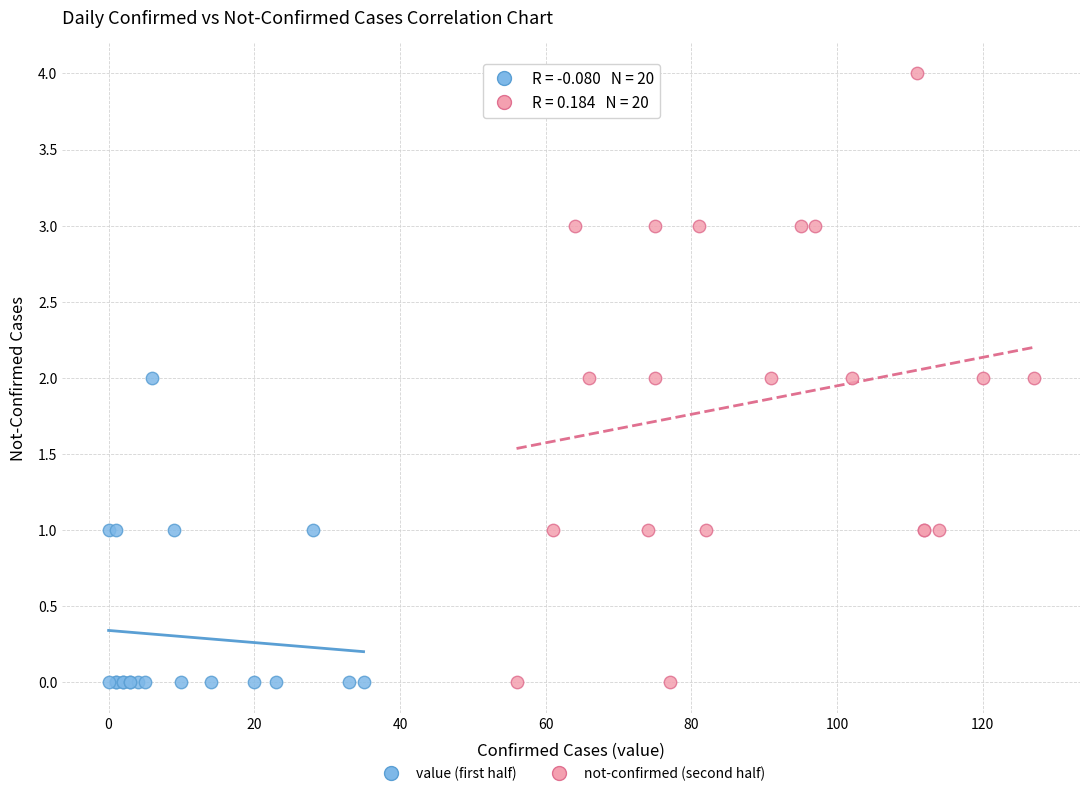

Which series has the widest spread of Y values?

not-confirmed (second half)